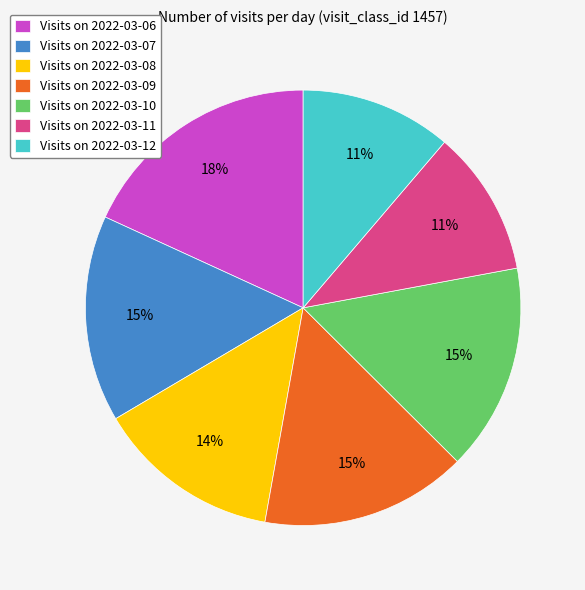

Which slice is the largest?

Visits on 2022-03-06